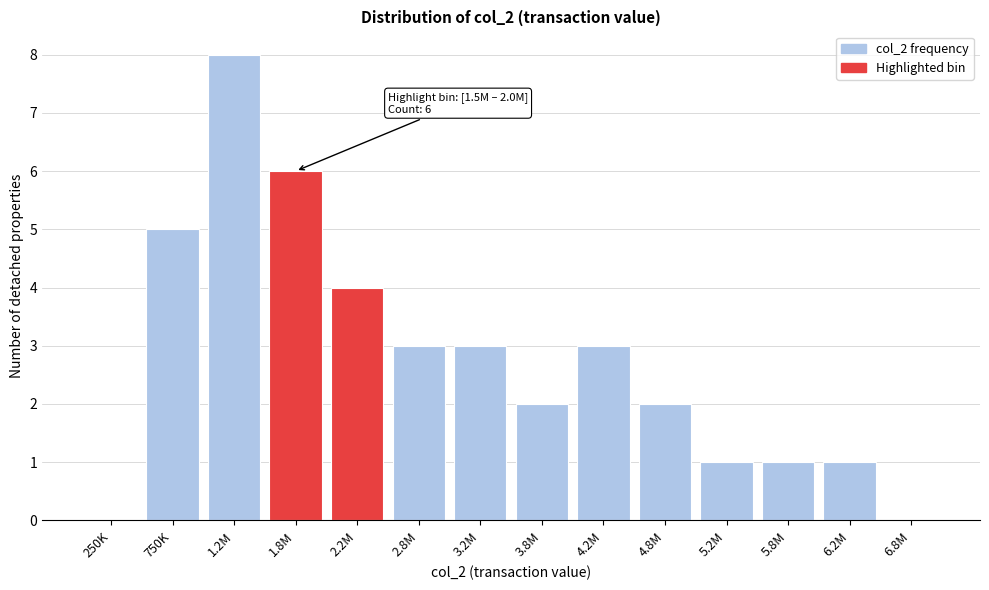

Reading left to right, extract all data points from this chart.

250K=0	750K=5	1.2M=8	1.8M=6	2.2M=4	2.8M=3	3.2M=3	3.8M=2	4.2M=3	4.8M=2	5.2M=1	5.8M=1	6.2M=1	6.8M=0